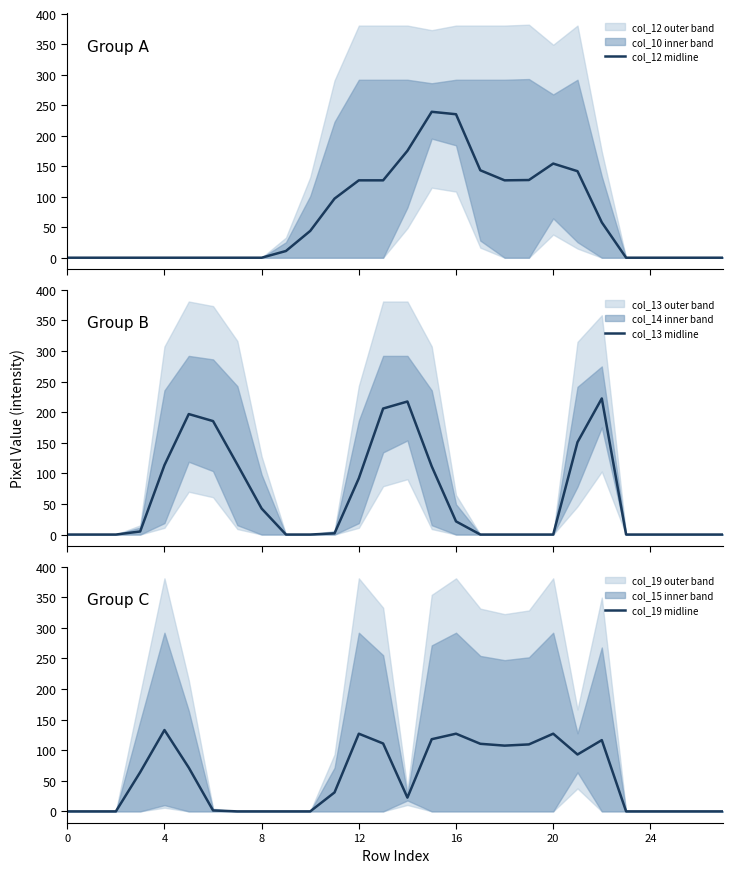

What is the sum of all col_12 midline values?

1809.0